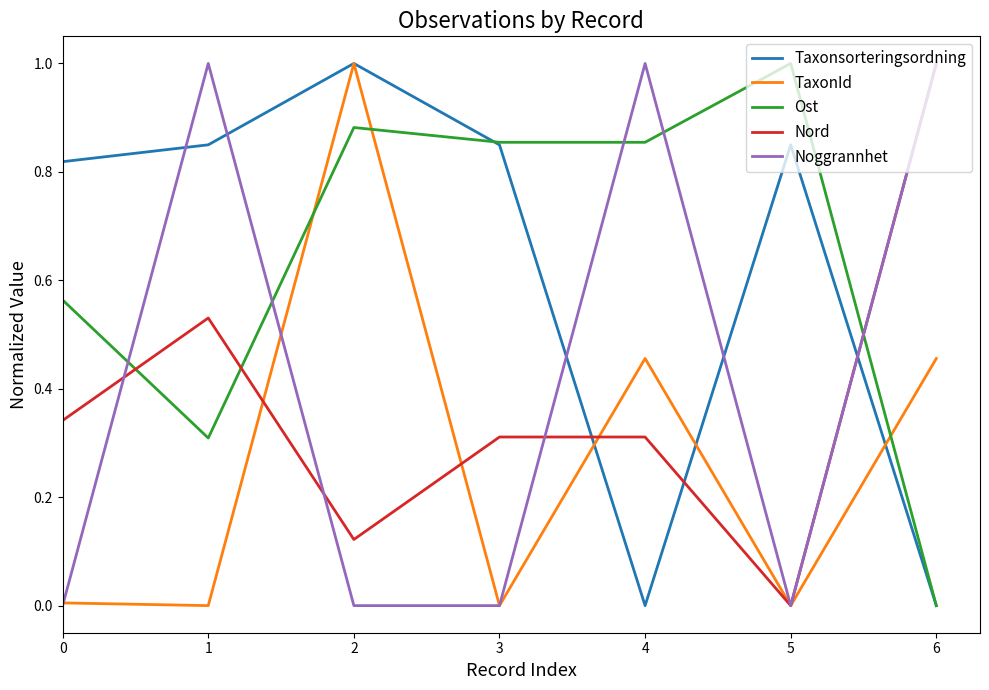

Is it true that Nord equals 0.3 at 3?

True